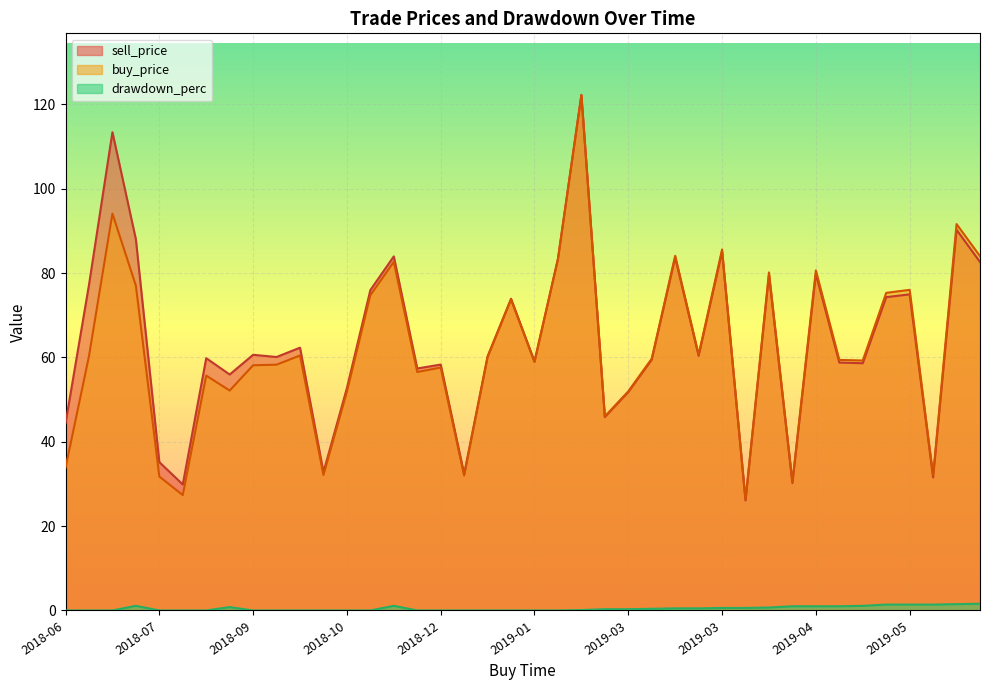

Rank the series at 2018-11 from highest to lowest value.

sell_price, buy_price, drawdown_perc